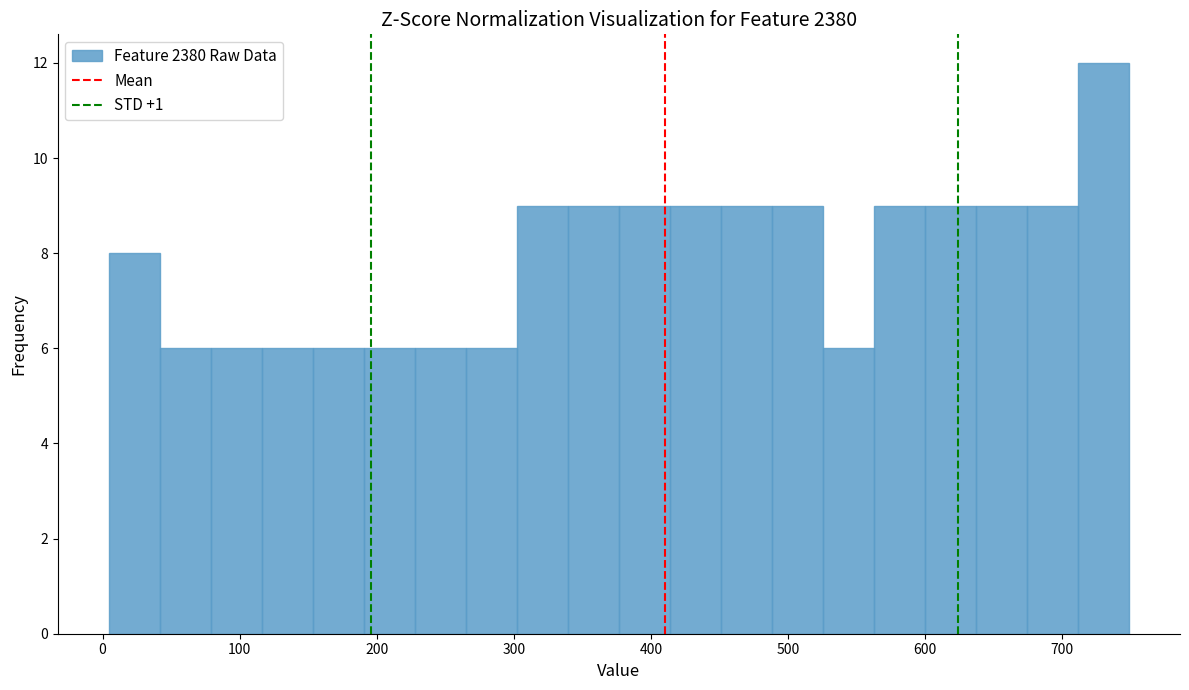

Around what value on the x-axis is the tallest bar? Give the approximate position of its centre, as read against the axis.

730